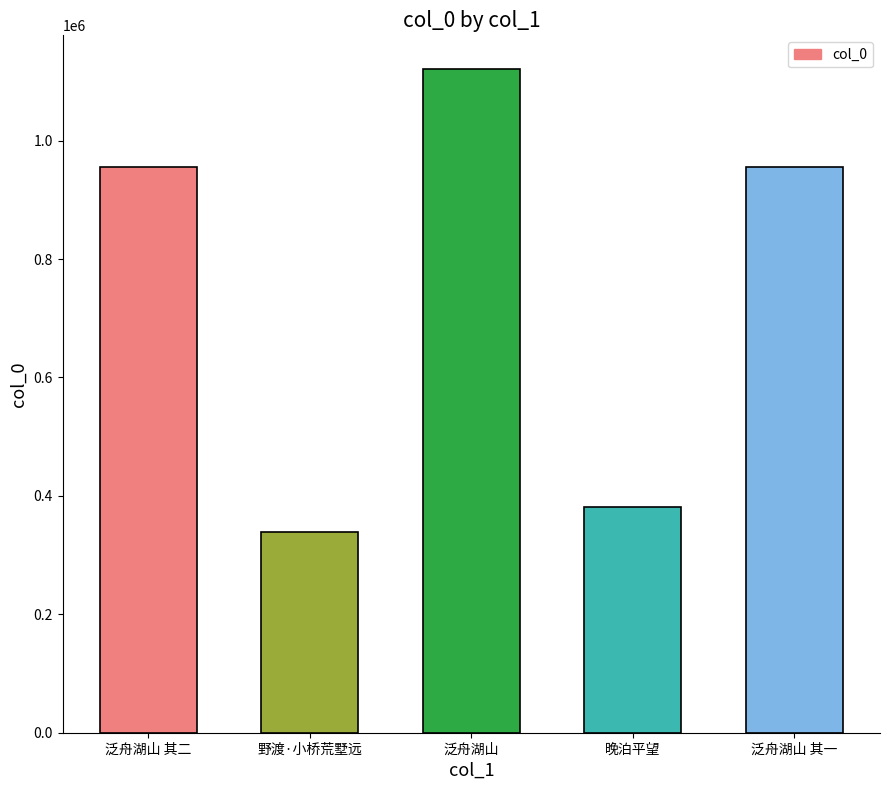

What is the sum of all values?

3753454